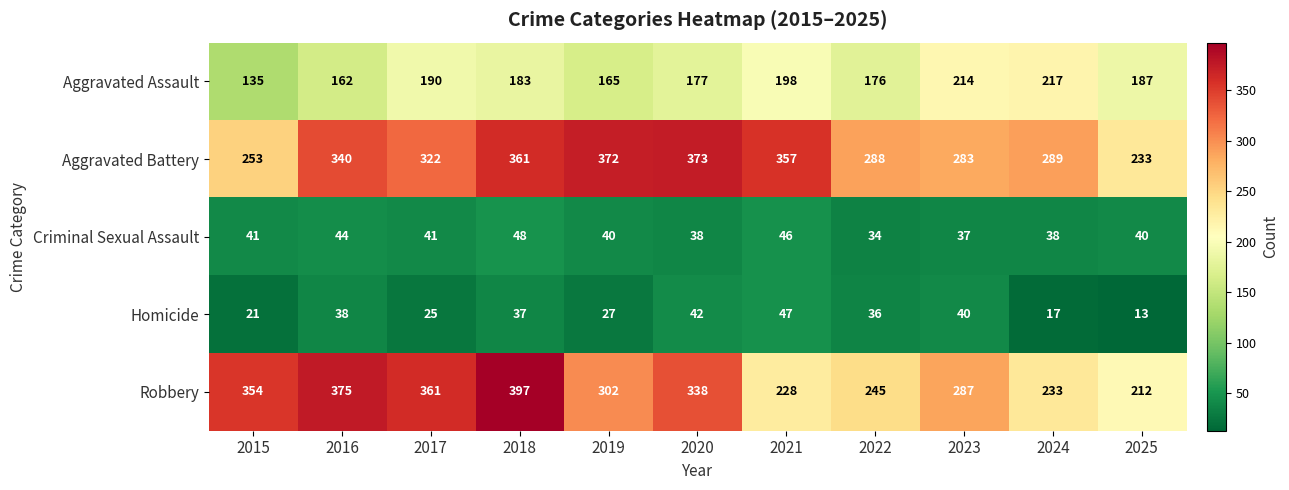

What is the minimum value for Criminal Sexual Assault?

34